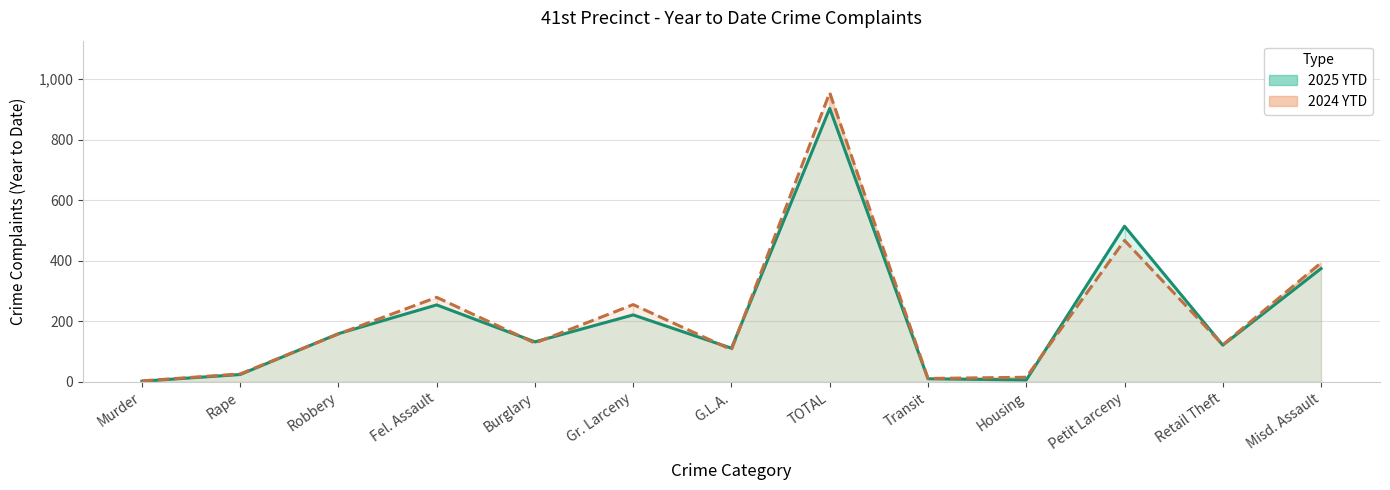

What is the approximate value of 2025 YTD line at Retail Theft?

121